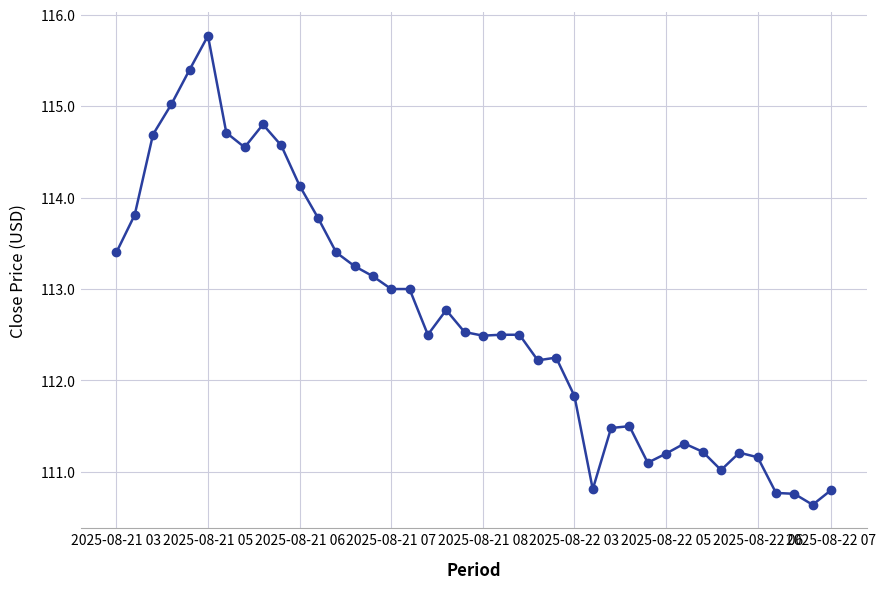

How many lines are shown in the chart?

1